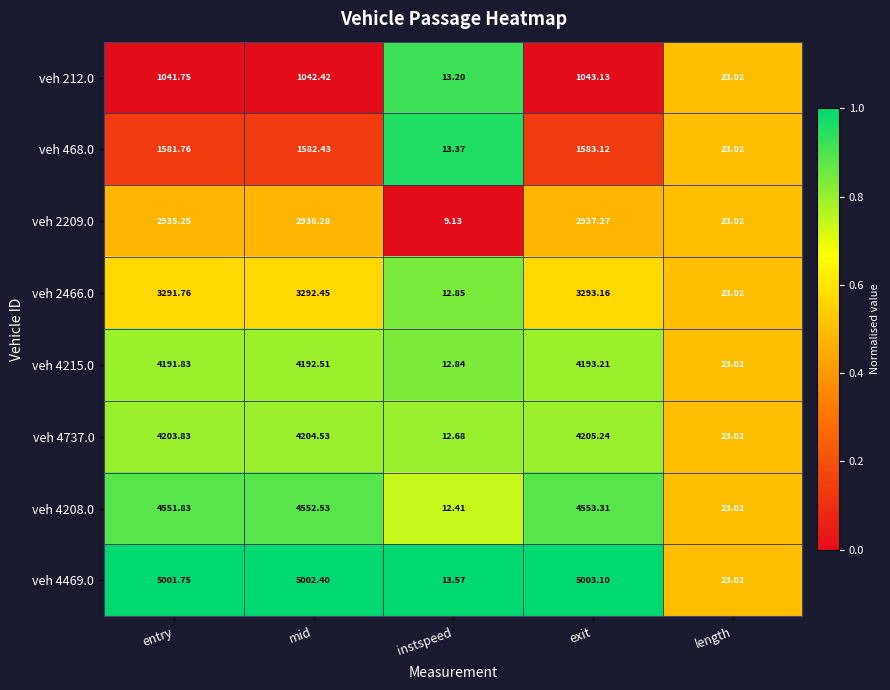

Rank the series at instspeed from highest to lowest value.

veh 4469.0, veh 468.0, veh 212.0, veh 2466.0, veh 4215.0, veh 4737.0, veh 4208.0, veh 2209.0